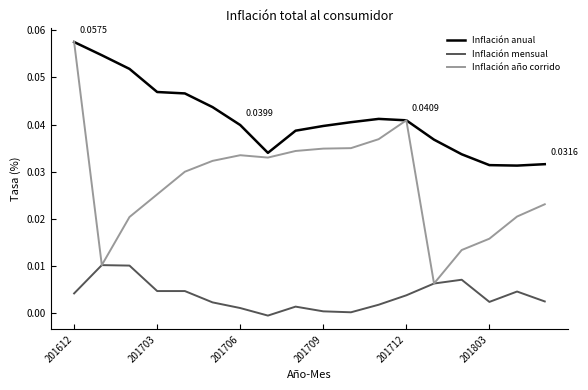

Rank the series by their average value, from lowest to highest.

Inflación mensual, Inflación año corrido, Inflación anual